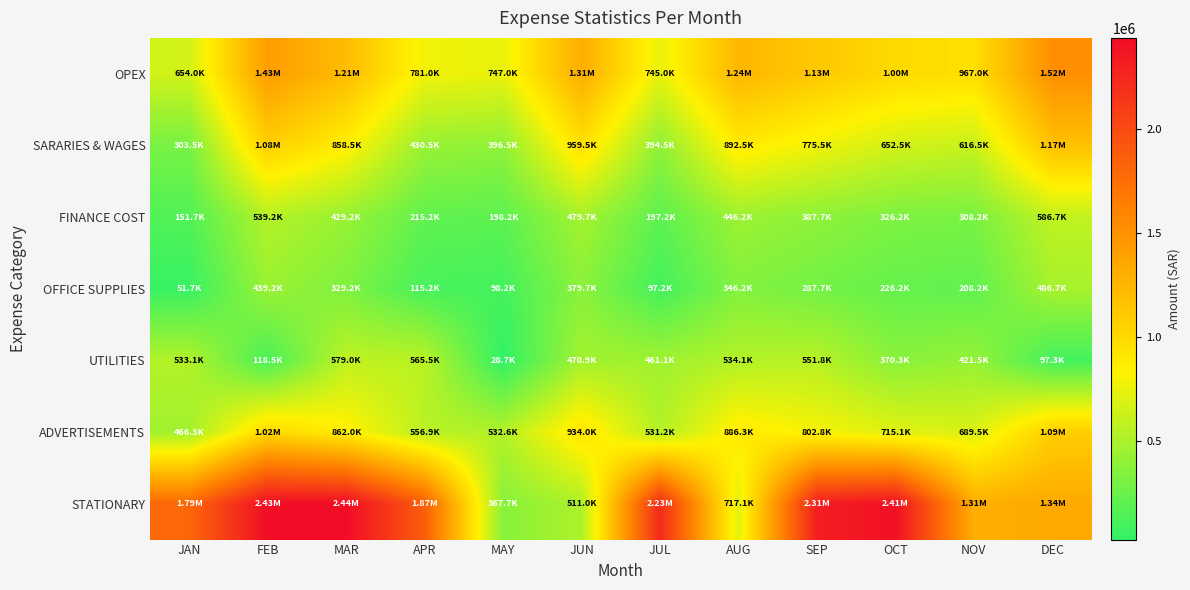

What is the difference between the highest and lowest values at MAY?

718300.0